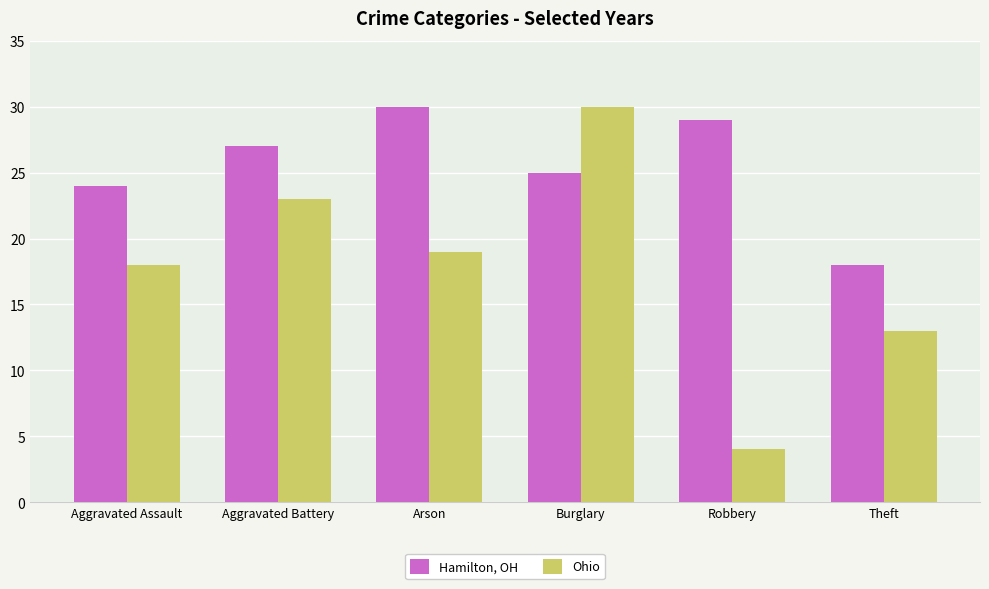

The Ohio series shows 2 at Robbery. True or false?

False